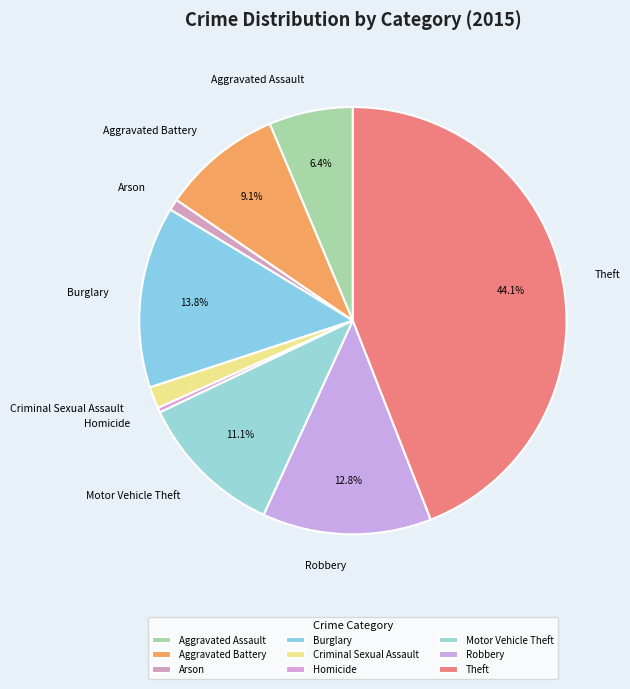

To the nearest percent, what is the combined percentage of Aggravated Assault and Robbery?

19%